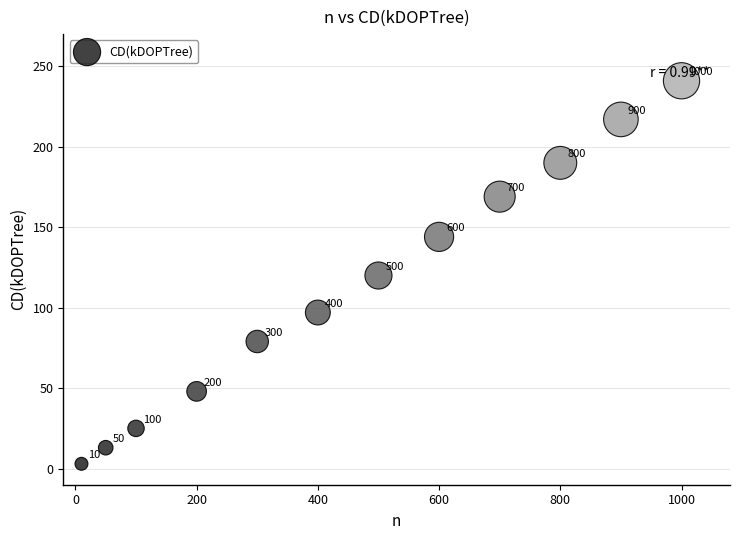

What is the range of X values (max minus min)?

990